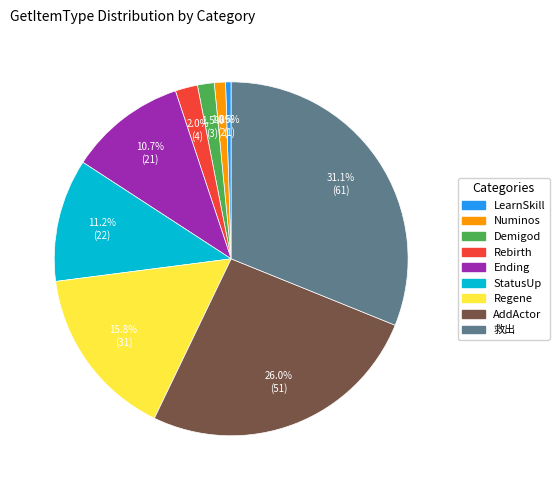

Is there a majority slice in this chart?

No